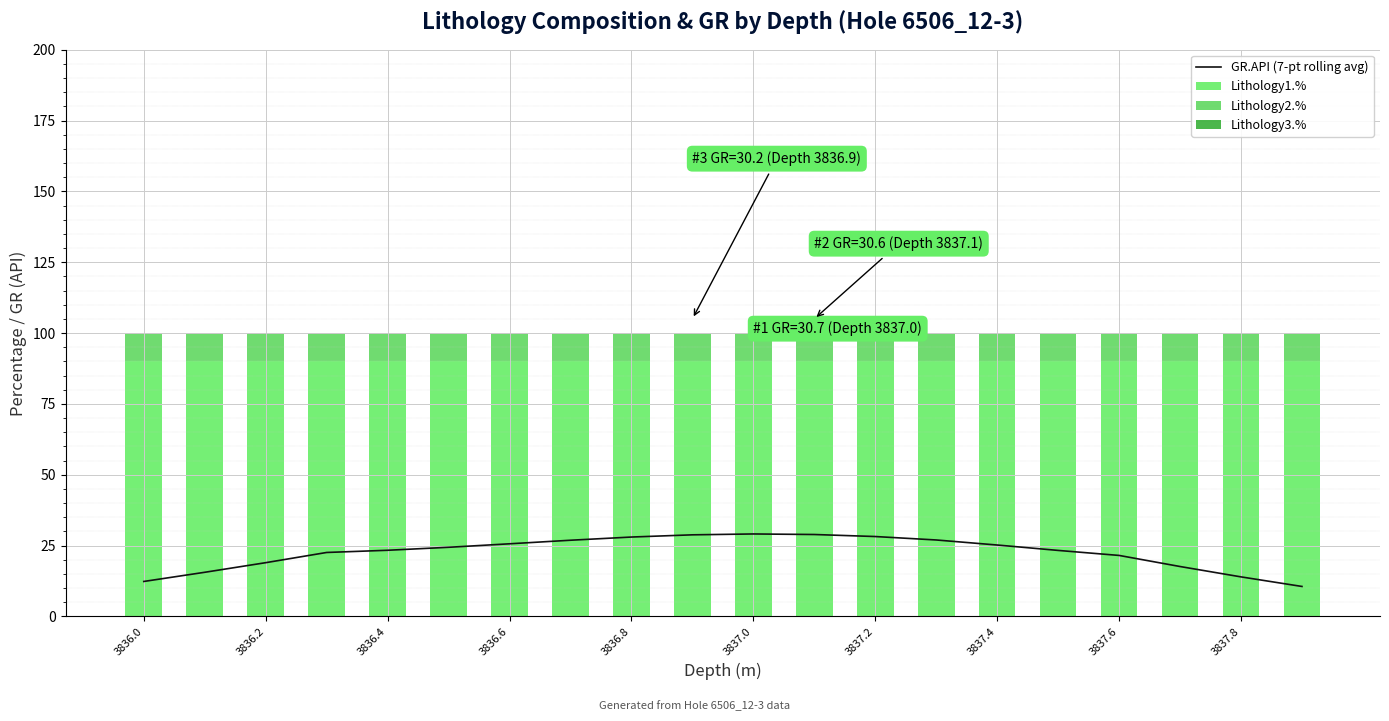

What are all the series names shown in the legend?

GR.API (7-pt rolling avg), Lithology1.%, Lithology2.%, Lithology3.%